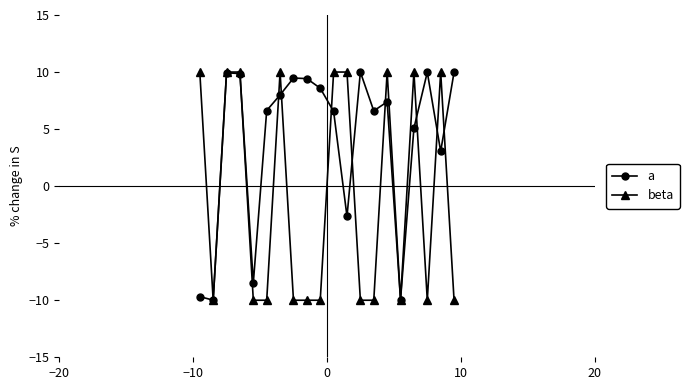

Which series has the widest spread of values?

beta